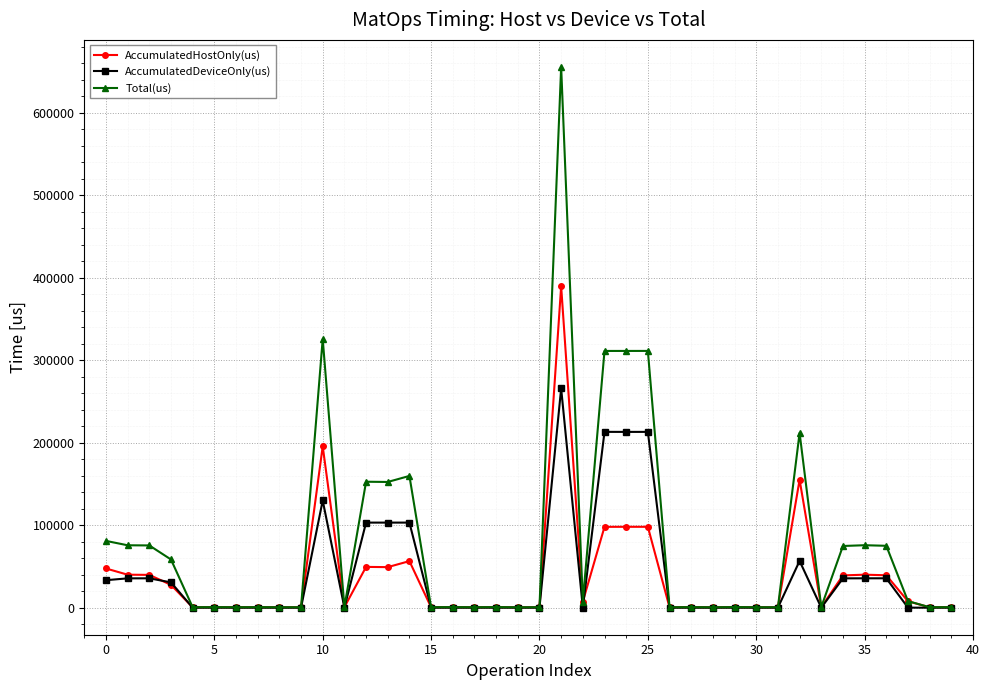

Which series has the largest range (max minus min)?

Total(us)